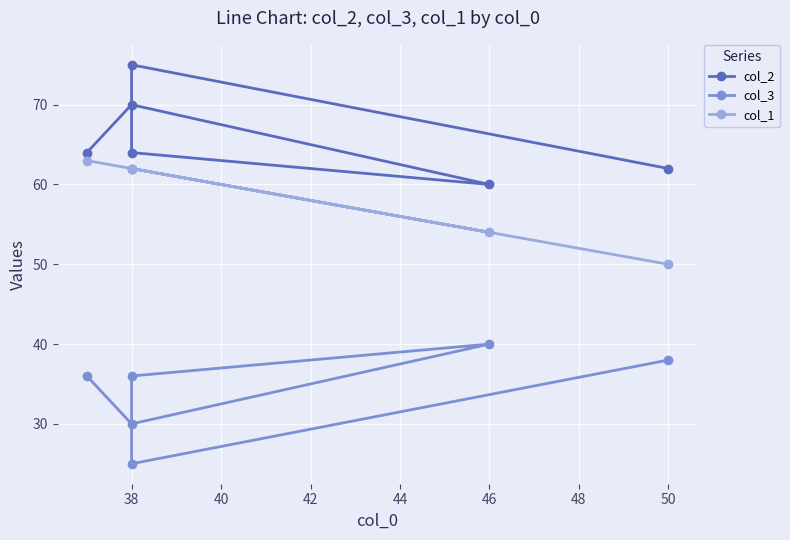

True or false: col_3 and col_2 cross at least once.

False